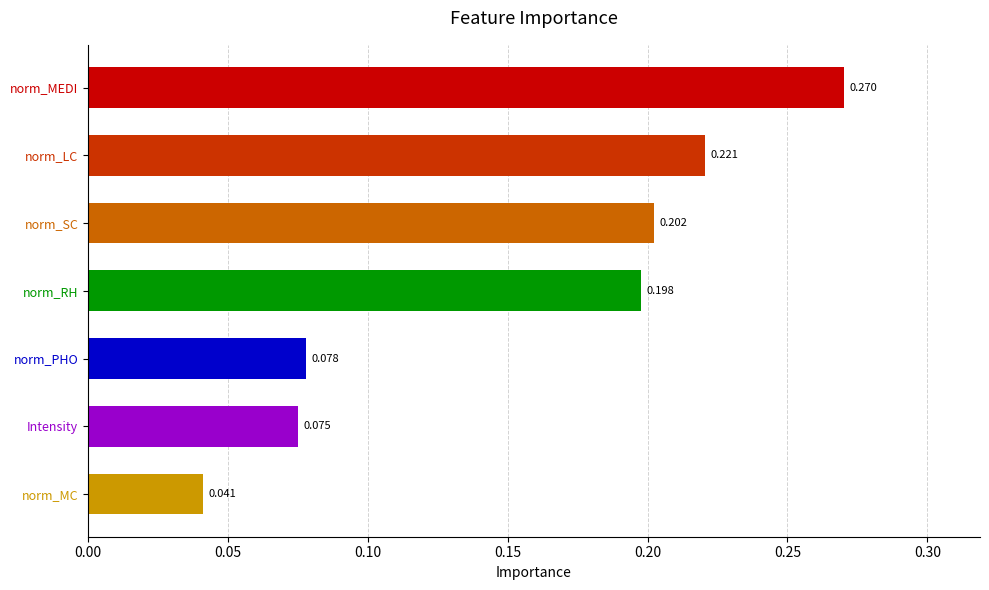

Between norm_MEDI and norm_LC, which is larger?

norm_MEDI